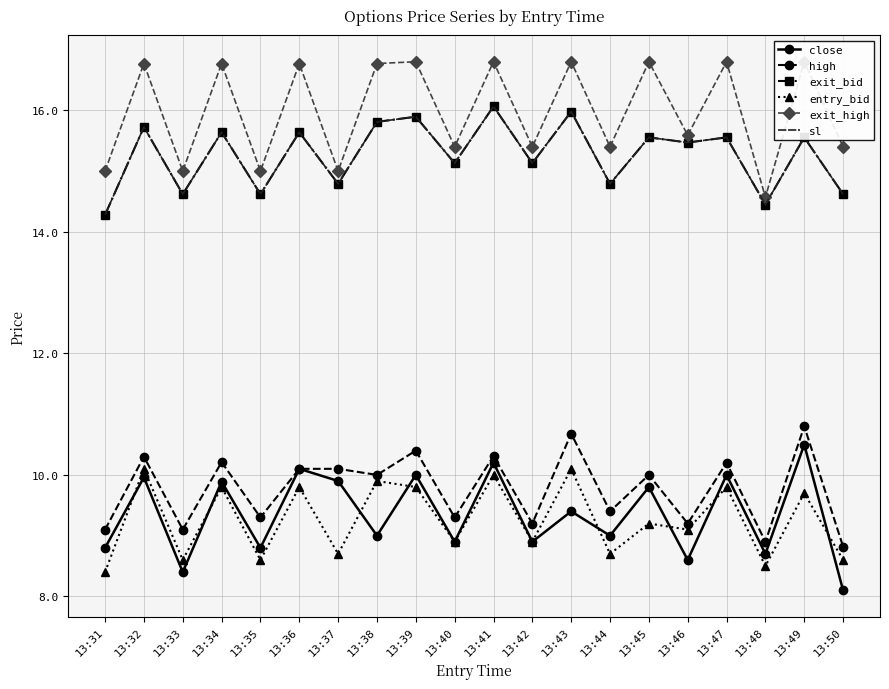

What is the value of the entry_bid point at the 5th from the left?

8.6